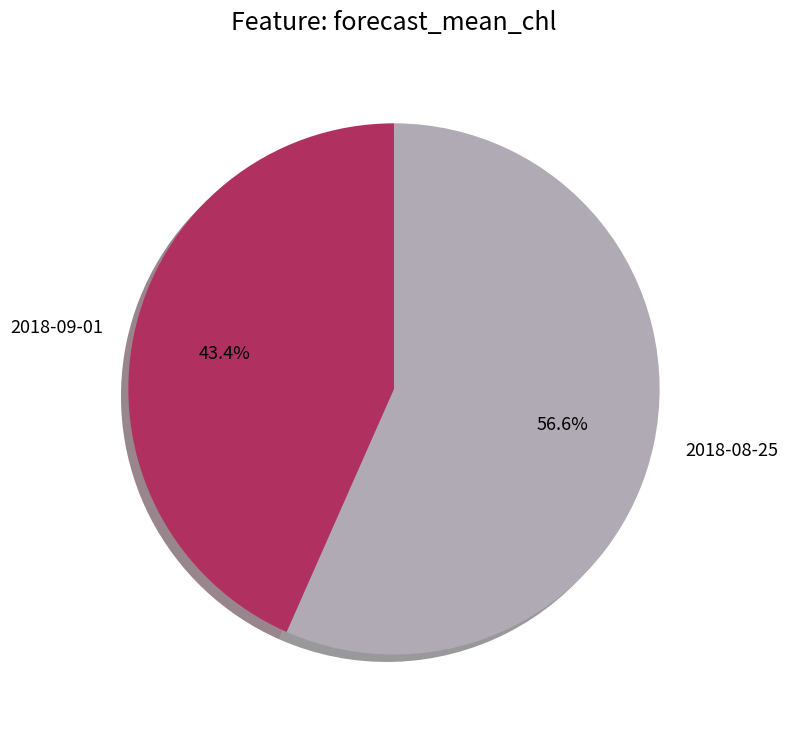

True or false: 2018-09-01 accounts for 29% of the total.

False